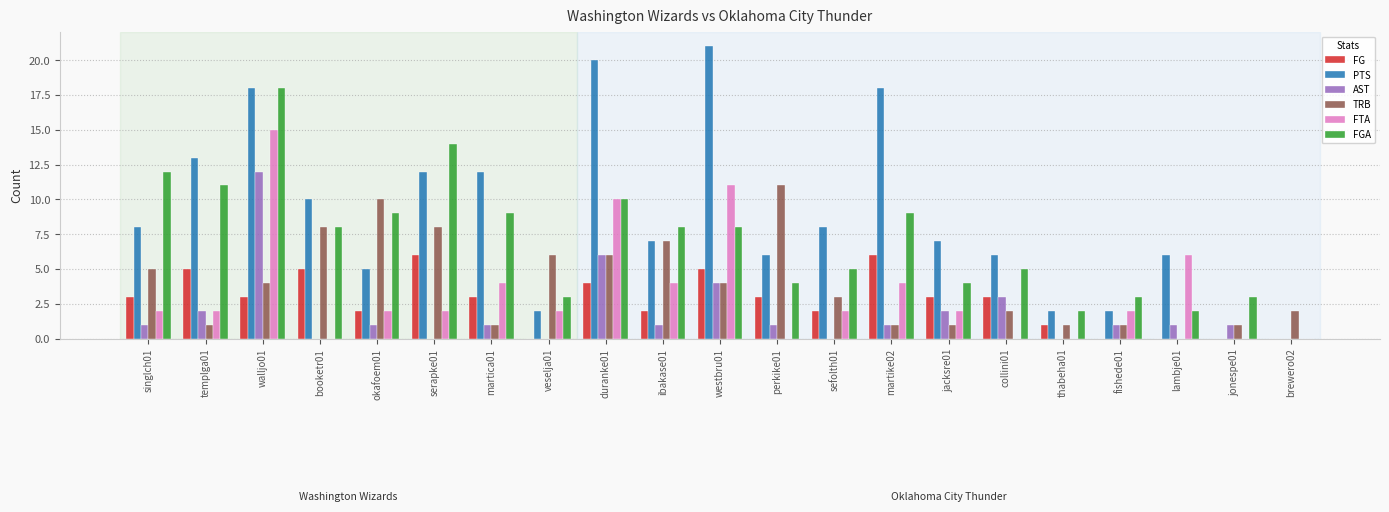

Are the bars horizontal?

No